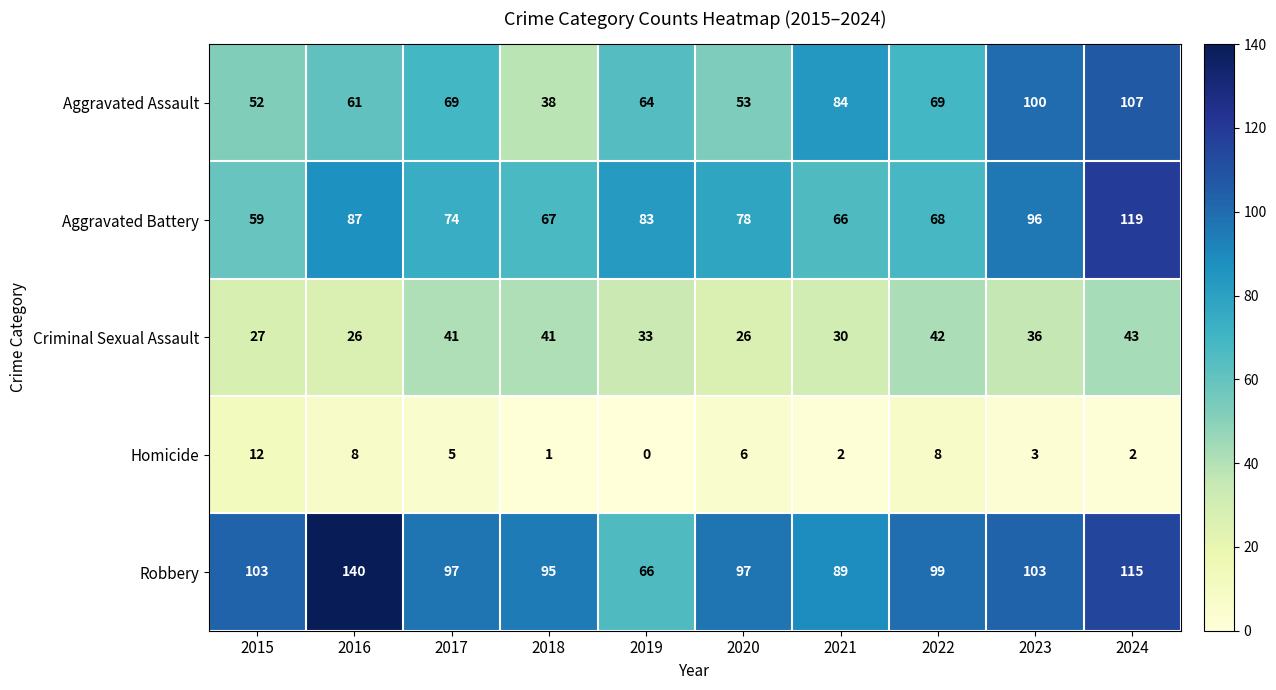

The Homicide series shows 1 at 2024. True or false?

False